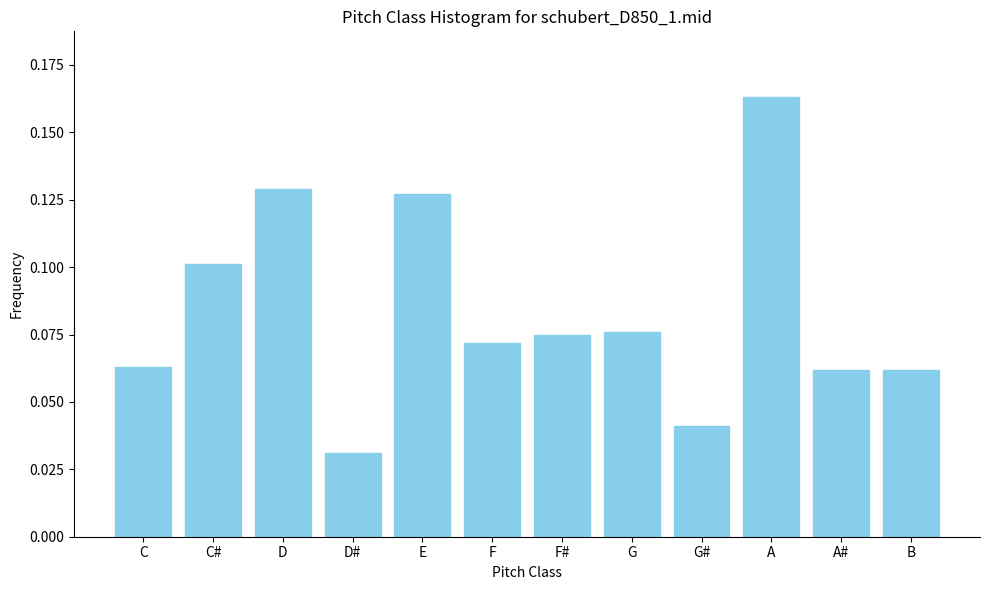

What position from the right is B?

1